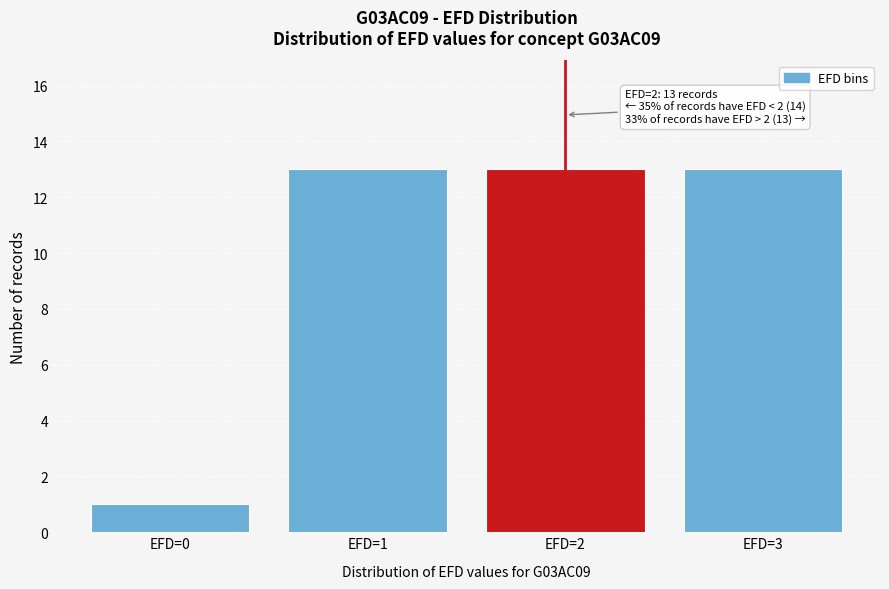

Reading left to right, extract all data points from this chart.

EFD=0=1	EFD=1=13	EFD=2=13	EFD=3=13